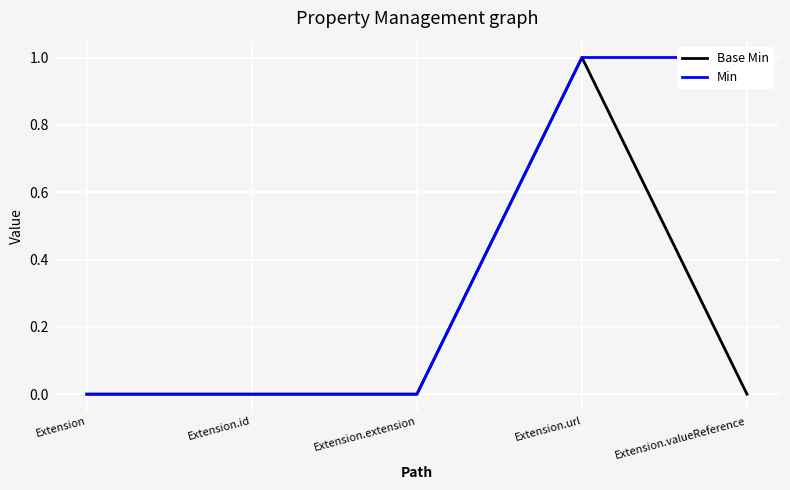

What is the difference between the maximum and minimum values in the Base Min series?

1